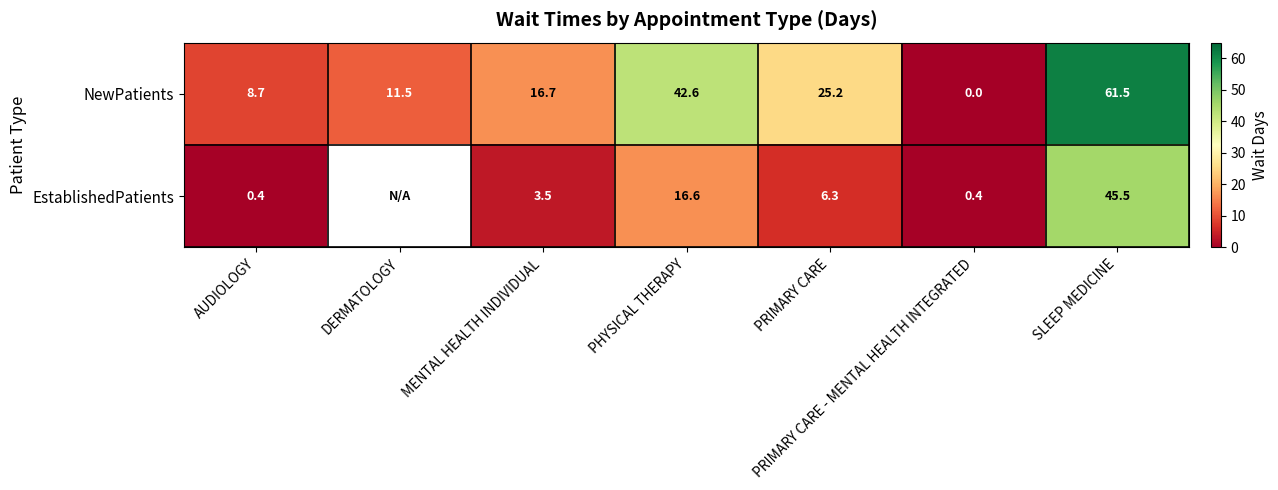

What is the sum of the NewPatients values at AUDIOLOGY and PRIMARY CARE - MENTAL HEALTH INTEGRATED?

8.7